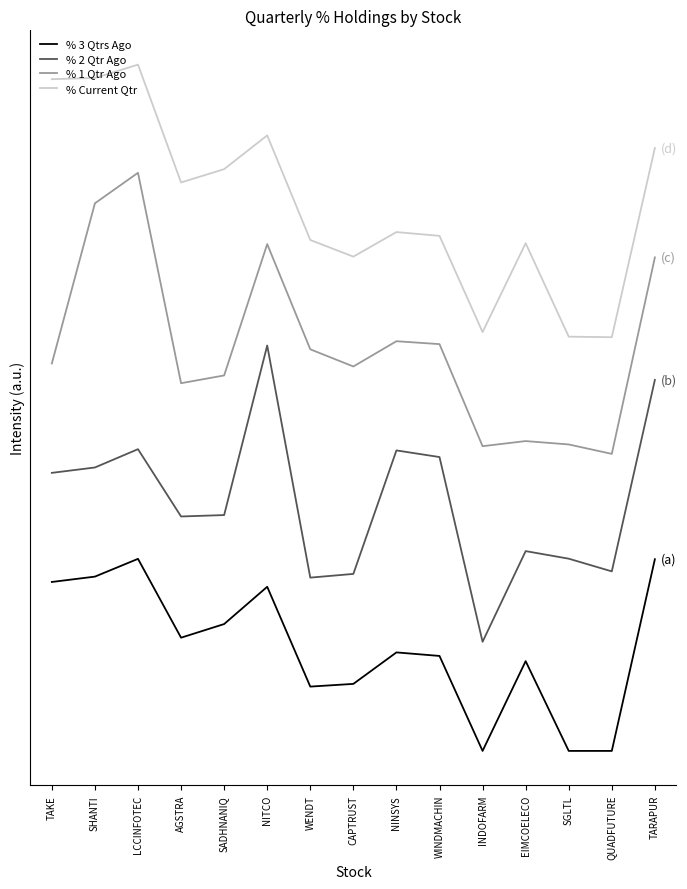

Does the chart display data point markers on the line(s)?

No